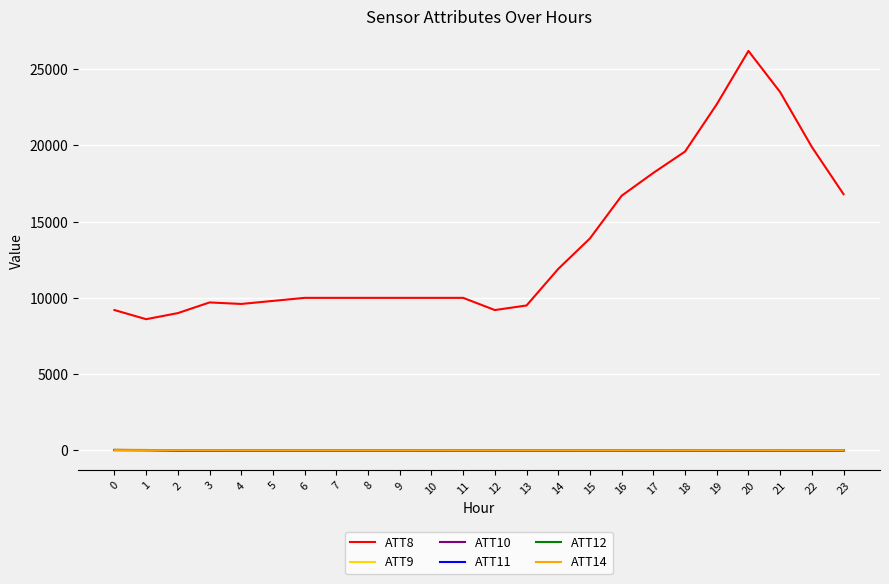

Is this an area chart (filled region under the line)?

No